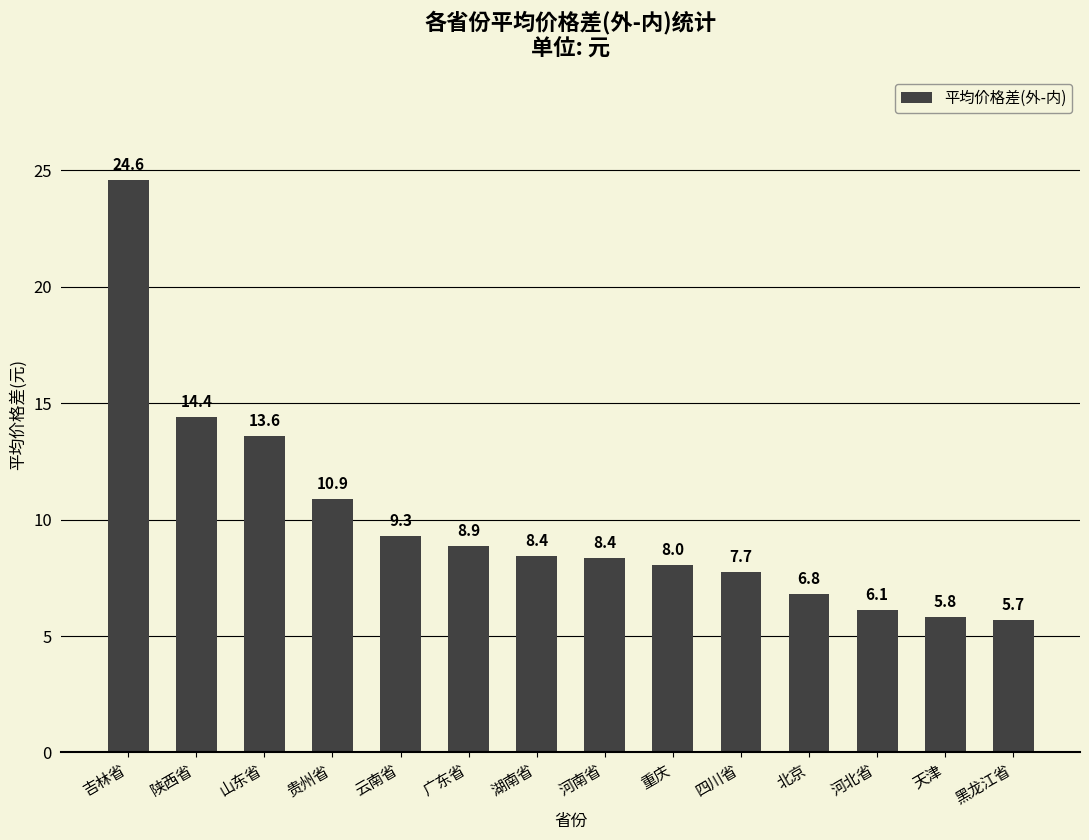

What is the greatest value displayed?

24.6